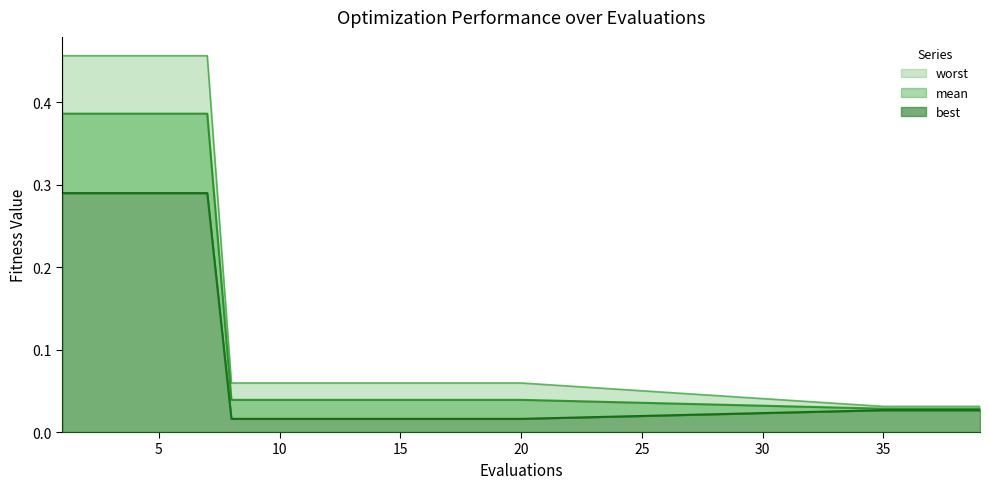

The value of best at 18 is 0.0. True or false?

False